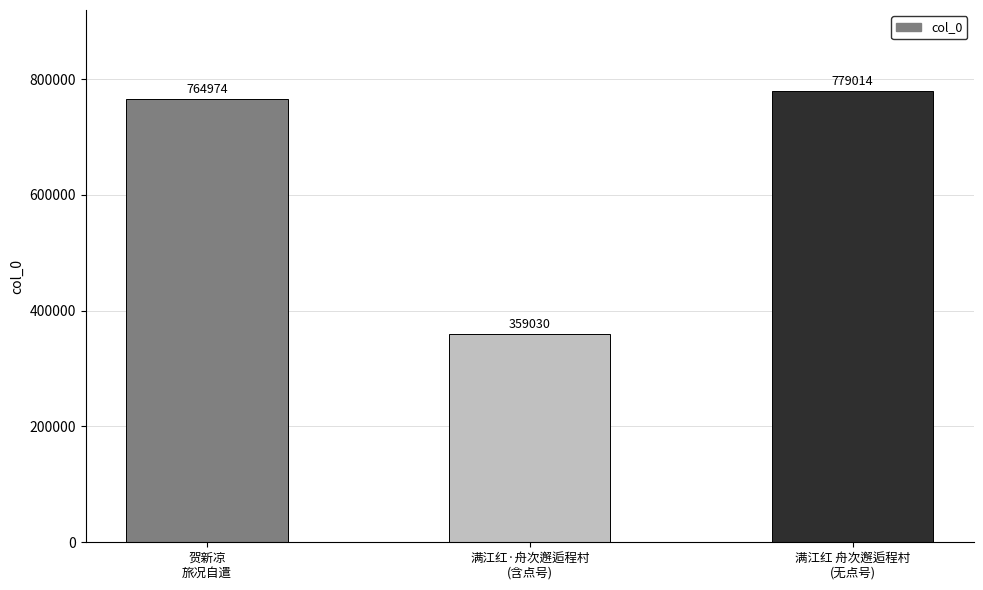

What is the maximum value shown in the chart?

779014